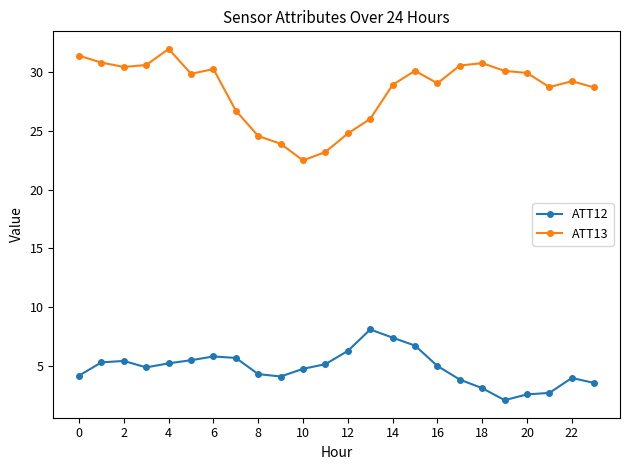

List the series in order of their overall mean, highest first.

ATT13, ATT12